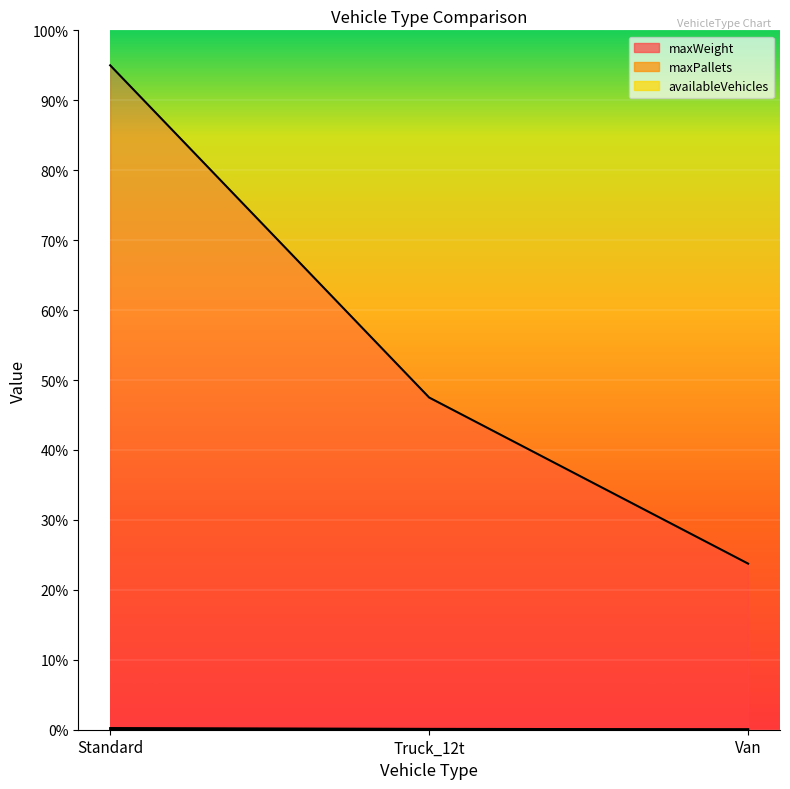

Does the chart display data point markers on the line(s)?

No